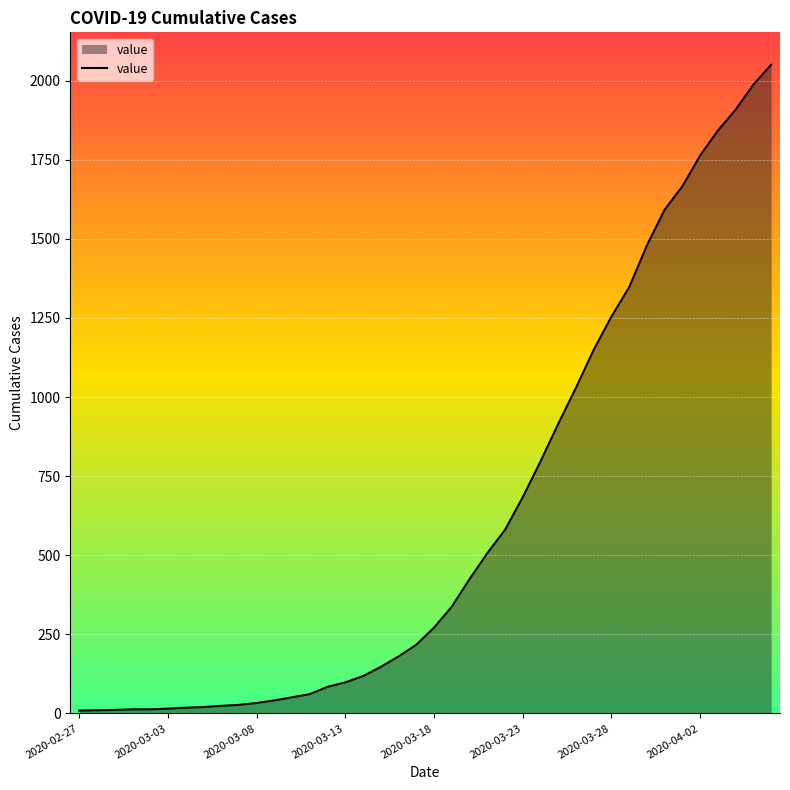

What is the difference between the maximum and minimum values?

2041